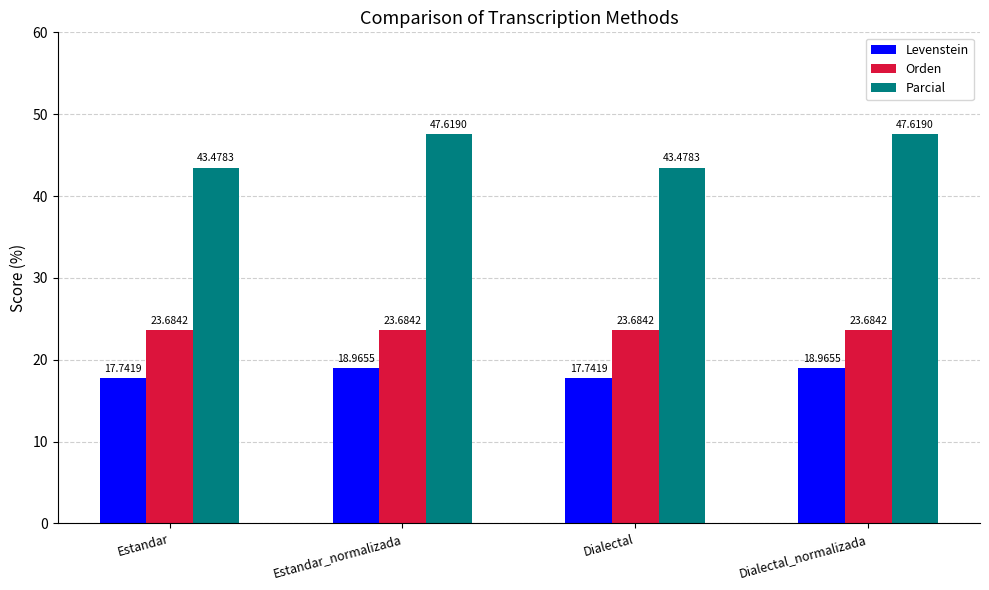

What are all the series names shown in the legend?

Levenstein, Orden, Parcial